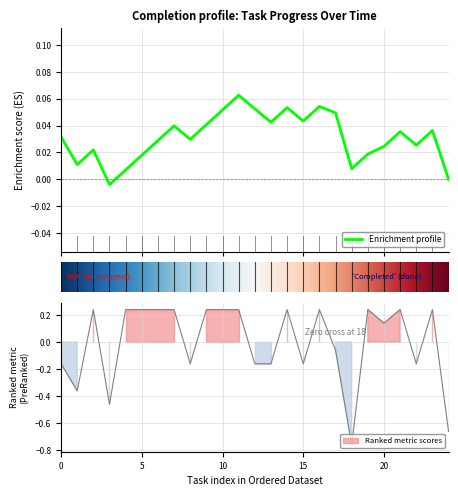

What is the label of the 4th point from the left?

3